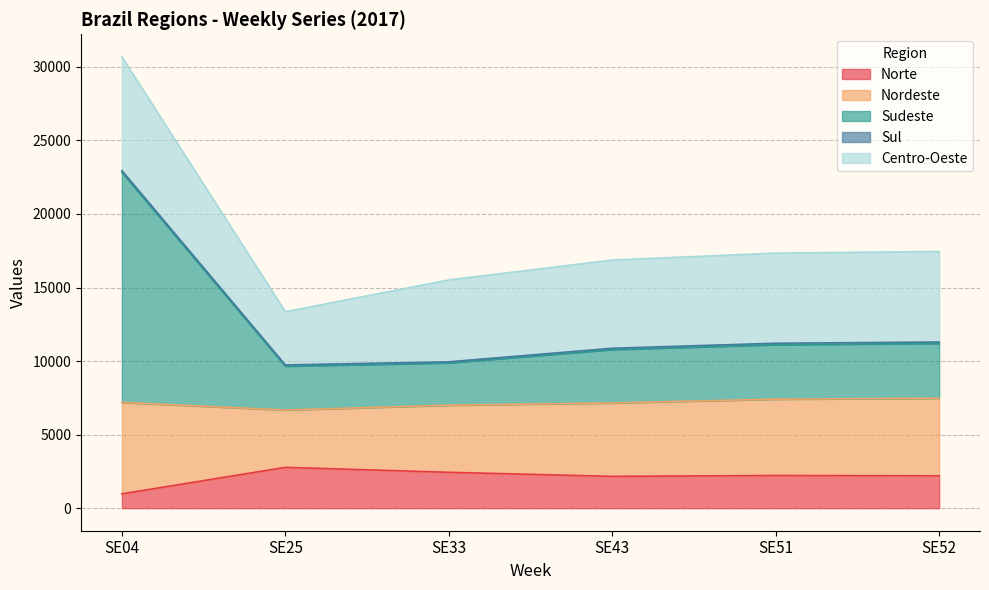

Read the Norte value at SE25, to the nearest 100.

2800